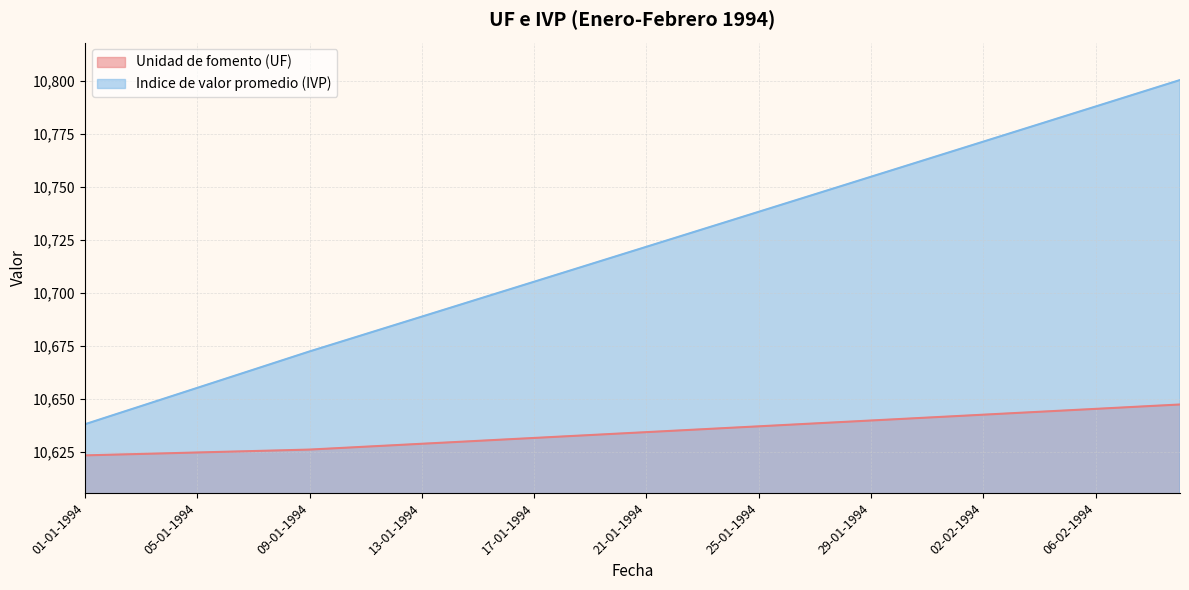

True or false: Unidad de fomento (UF) and Indice de valor promedio (IVP) intersect in this chart.

False